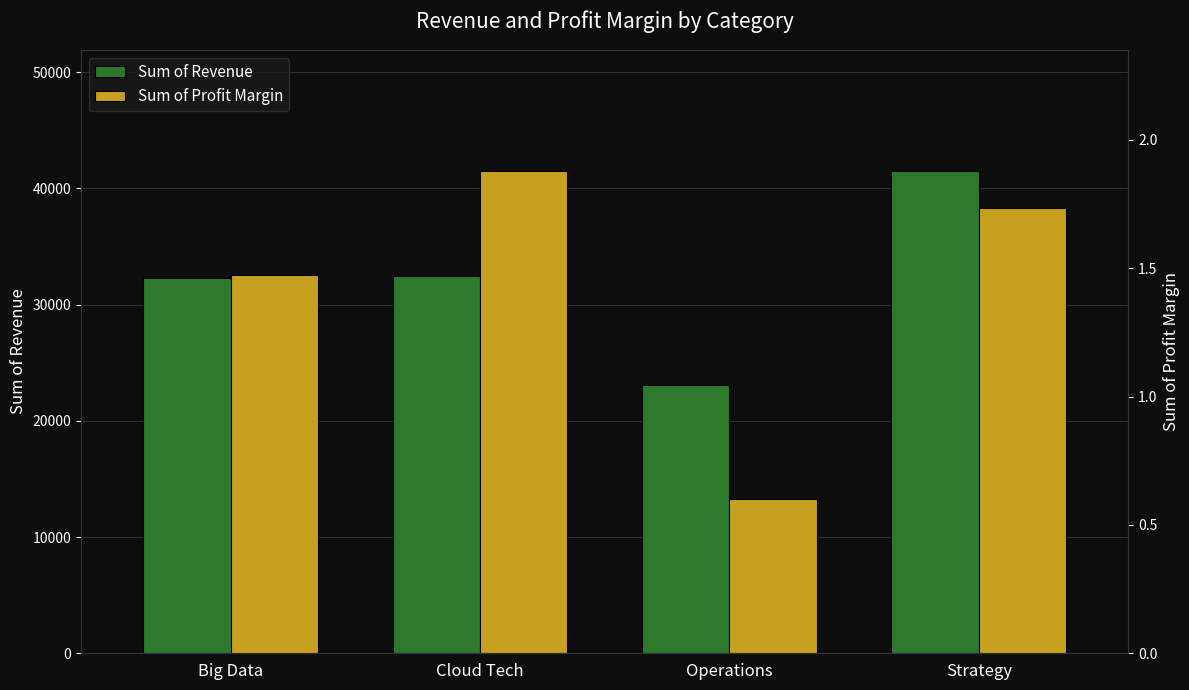

Are the bars grouped side by side (vs. stacked)?

Yes